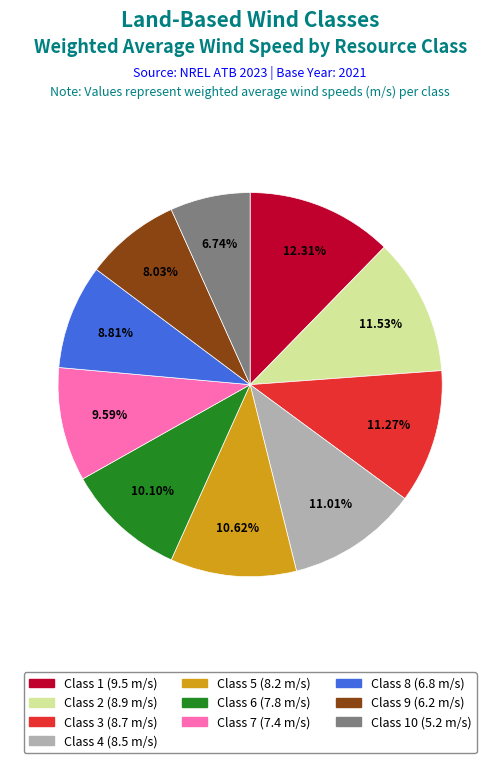

Combined, do Class 10 (5.2 m/s) and Class 8 (6.8 m/s) account for over 50%?

No